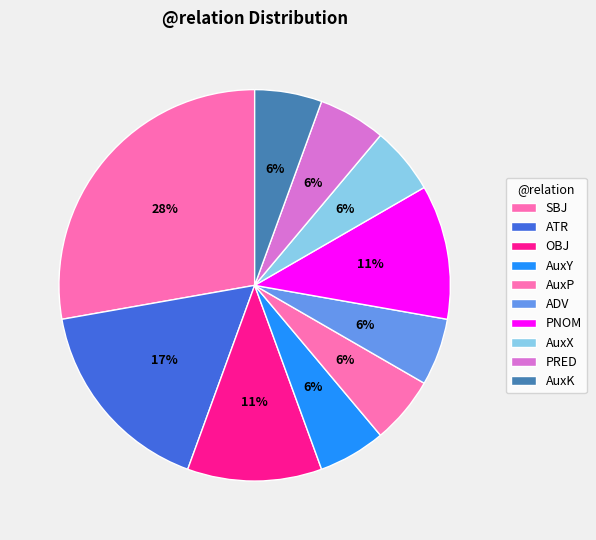

Is the sum of OBJ and ATR greater than half?

No